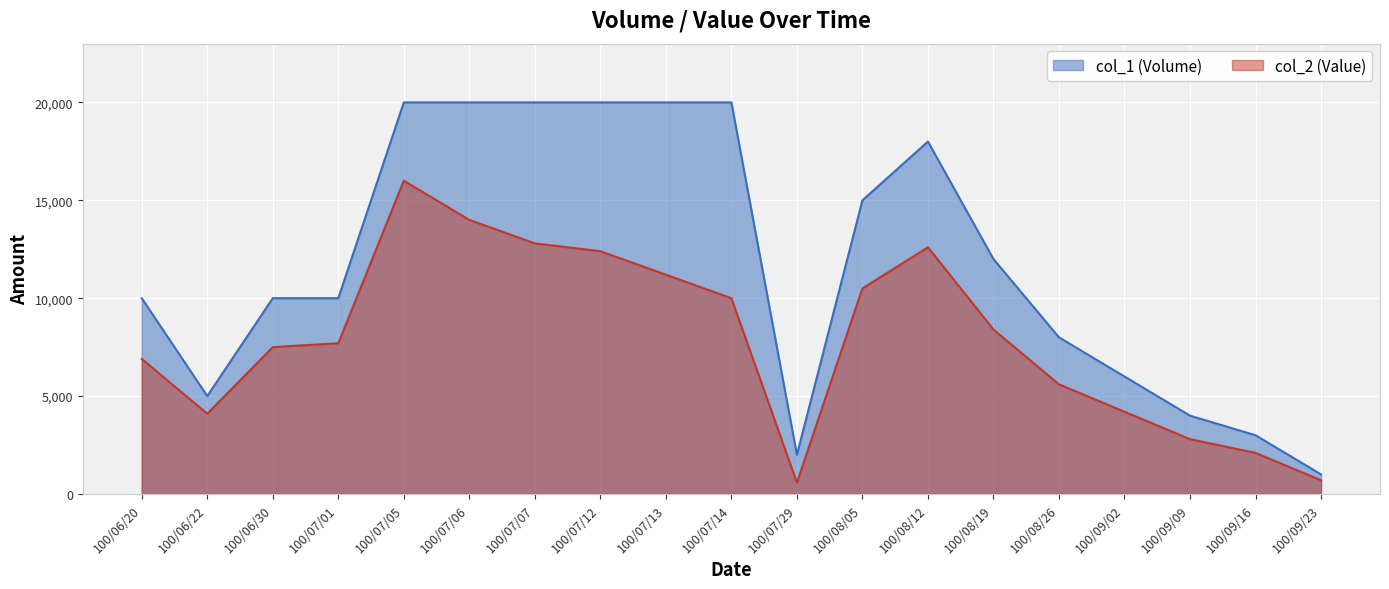

How many values in the col_2 (Value) series exceed 7700?

9